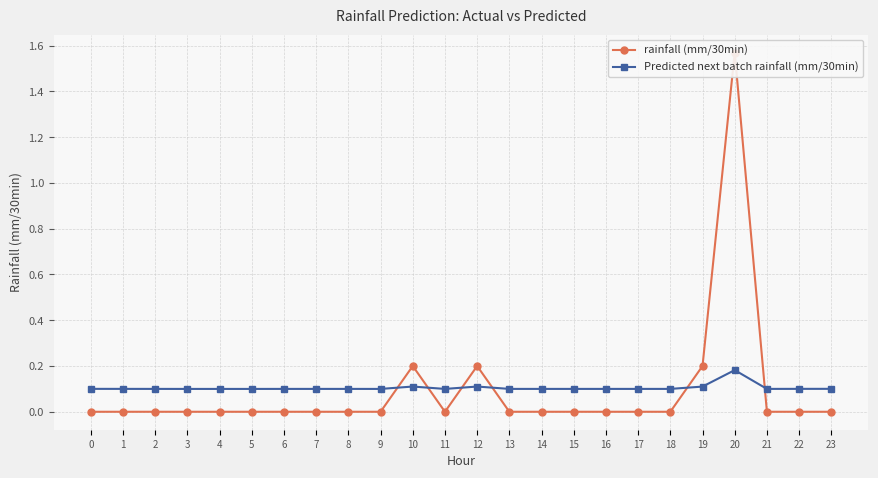

Which category has the lowest value in the Predicted next batch rainfall (mm/30min) series?

3